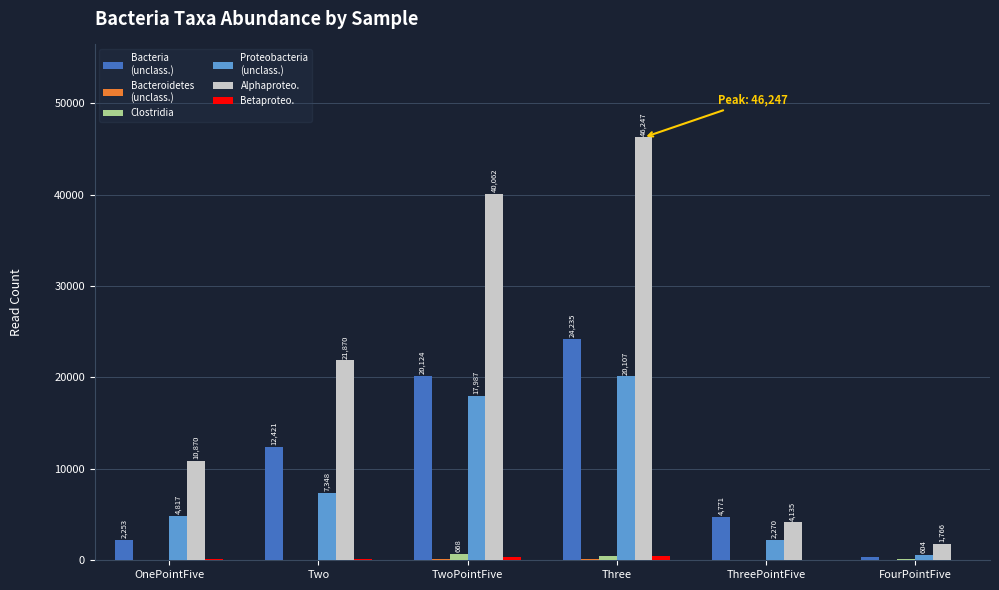

What is the maximum value shown in the chart?

46247